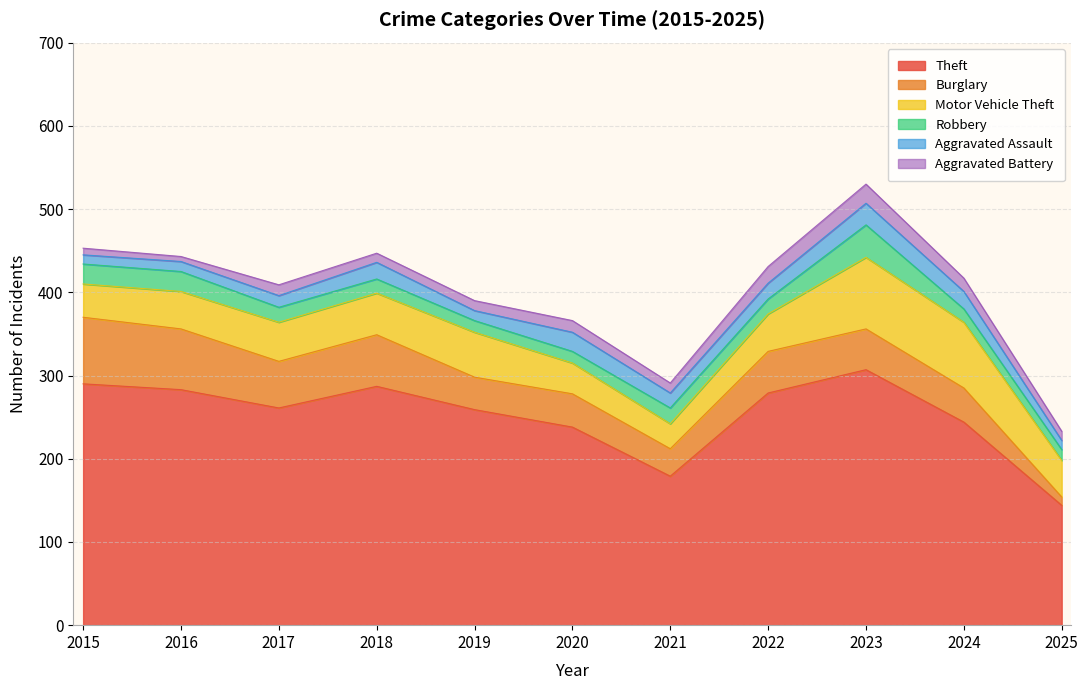

What is the spread (max minus min) of values at 2024?

228